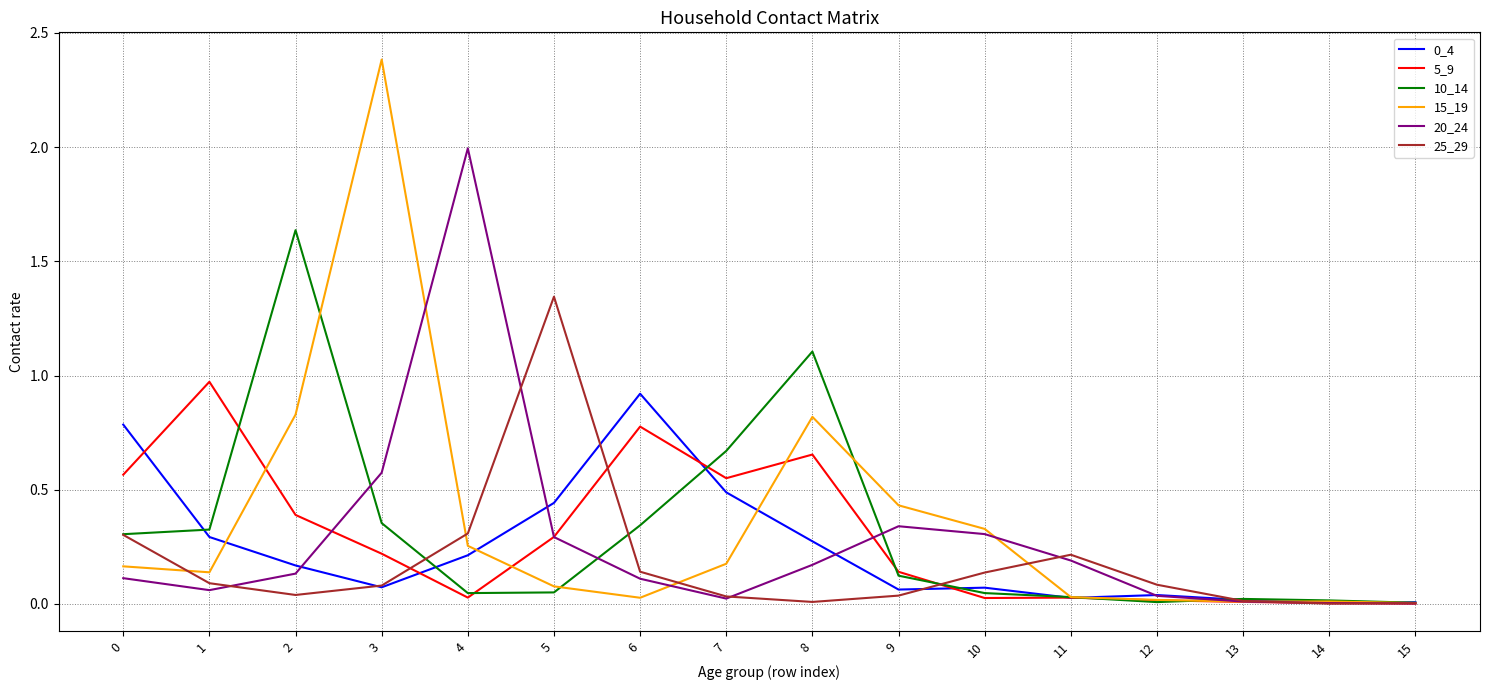

True or false: 15_19 has a value of 0.1 at 1.

True